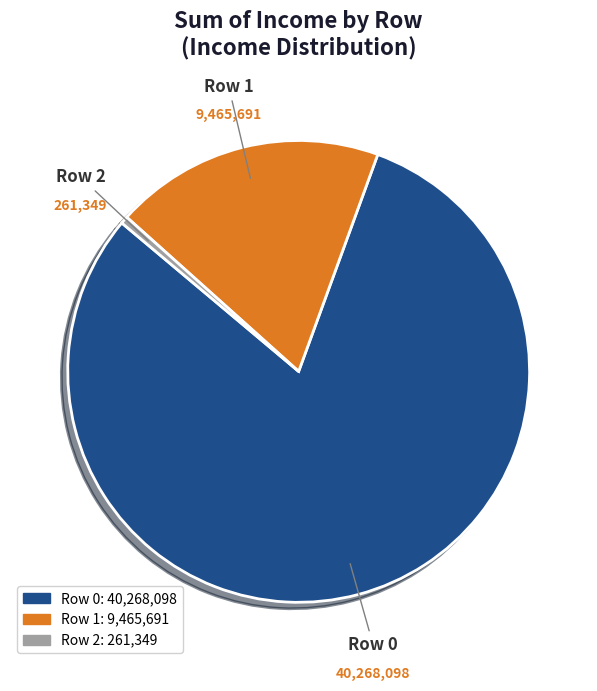

Is there any slice that represents more than half of the pie?

Yes